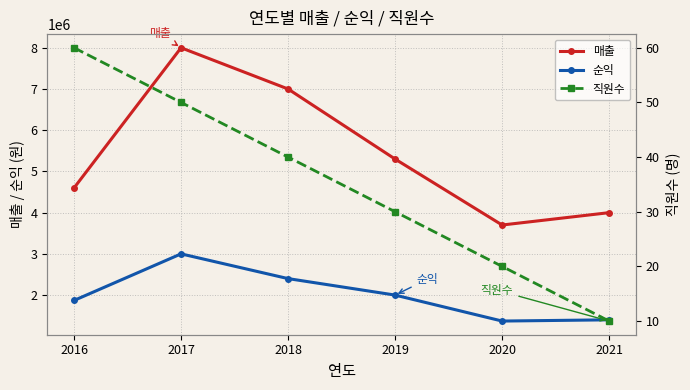

What is the total value across all series at 2020?

5070020